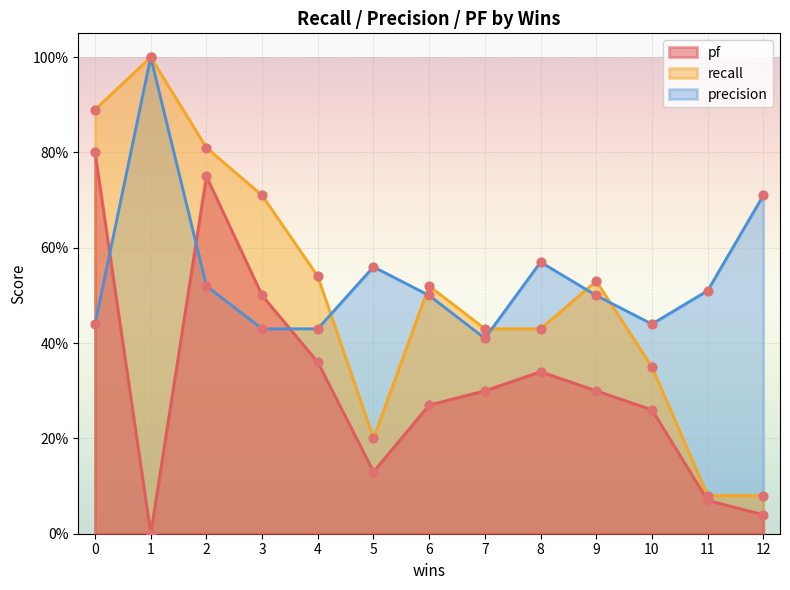

Is the value of precision at 6 greater than the value of pf at 9?

Yes